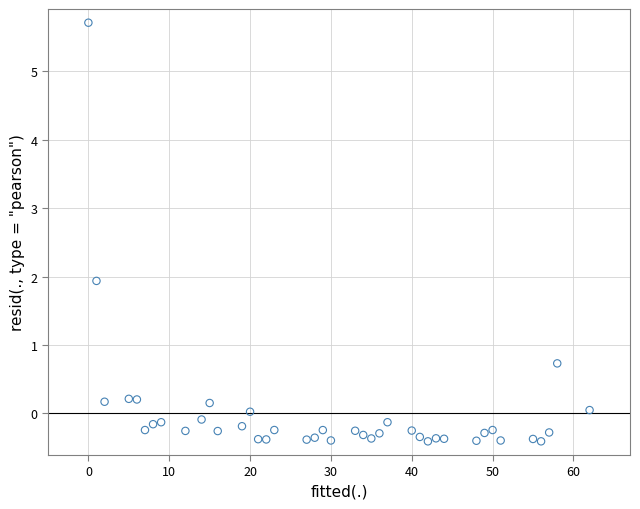

What is the range of X values (max minus min)?

62.0